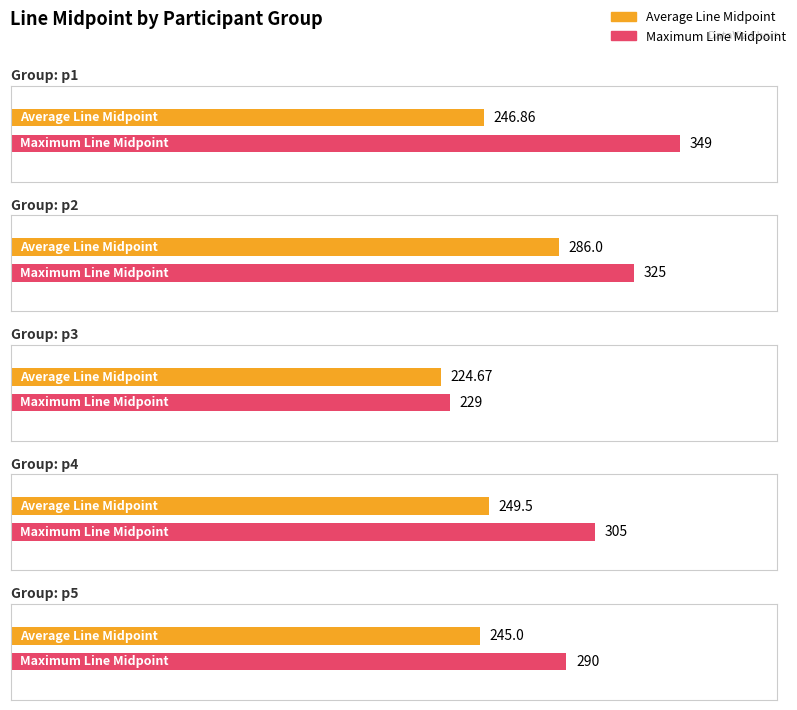

Where is Maximum Line Midpoint nearest to the value 289?

p5